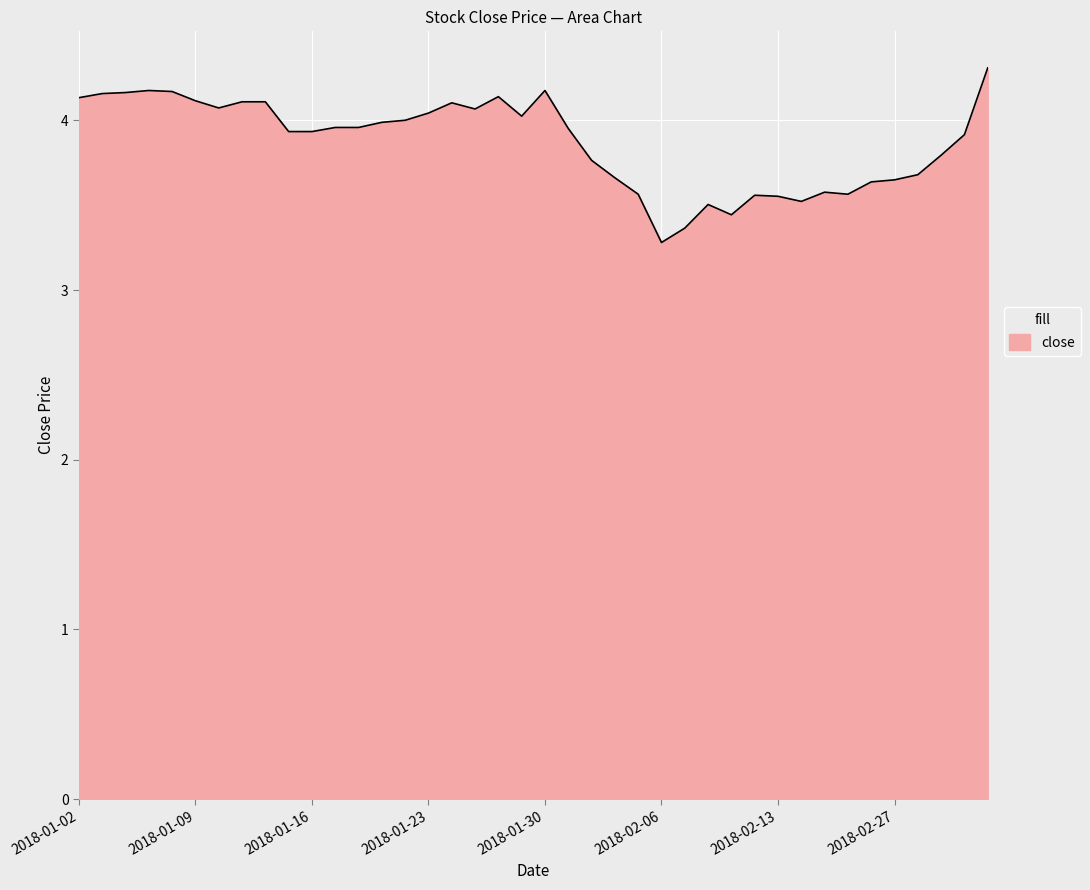

What is the maximum value shown in the chart?

4.3